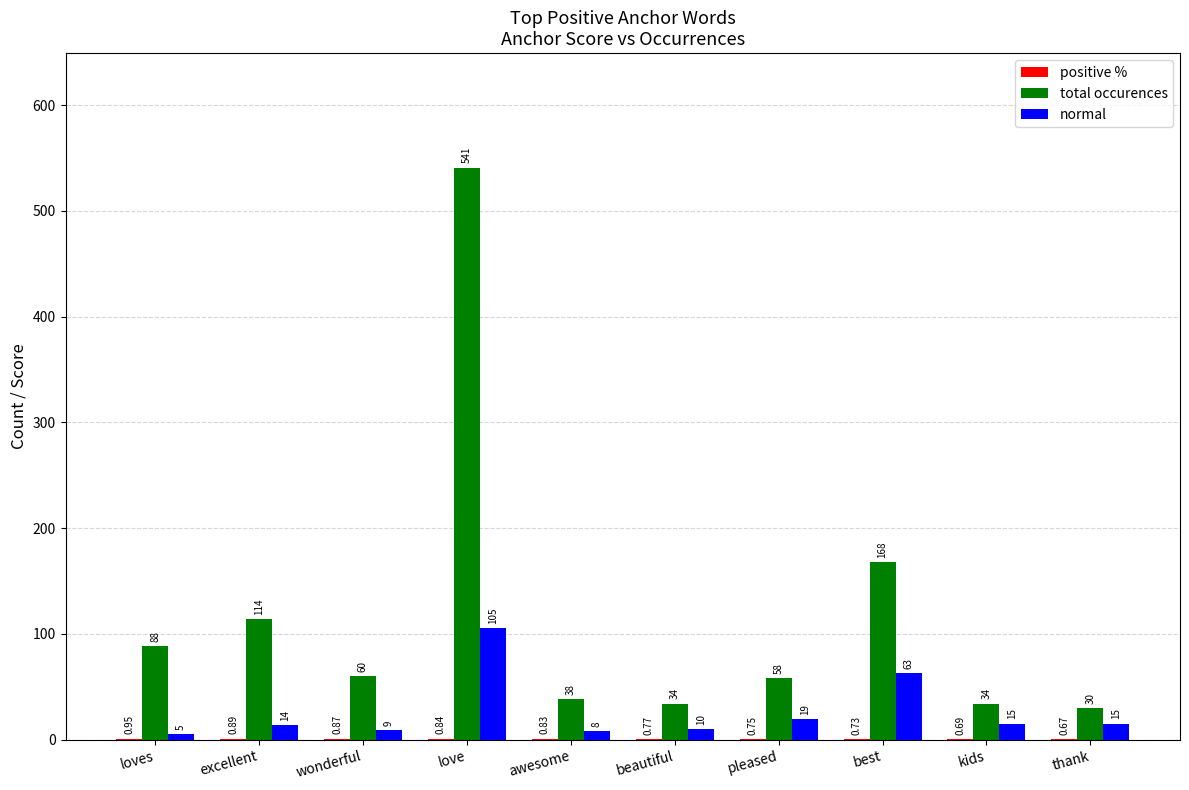

Where does the normal series first go above 15?

love